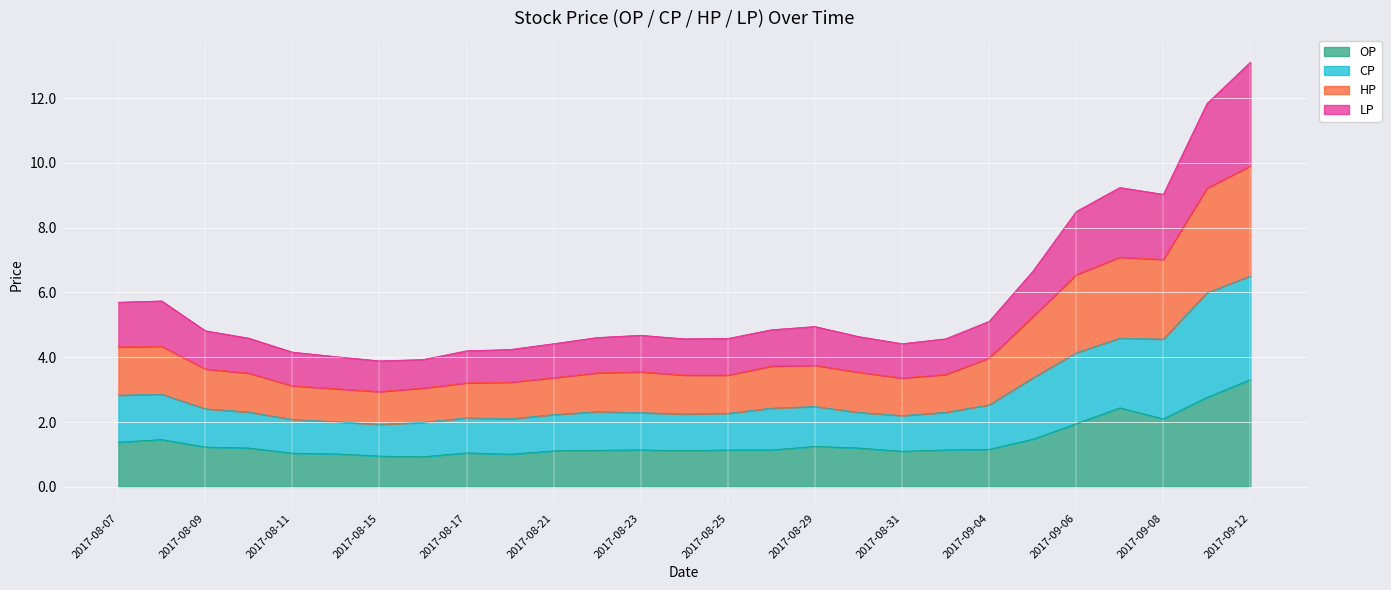

What is the smallest value displayed?

0.9